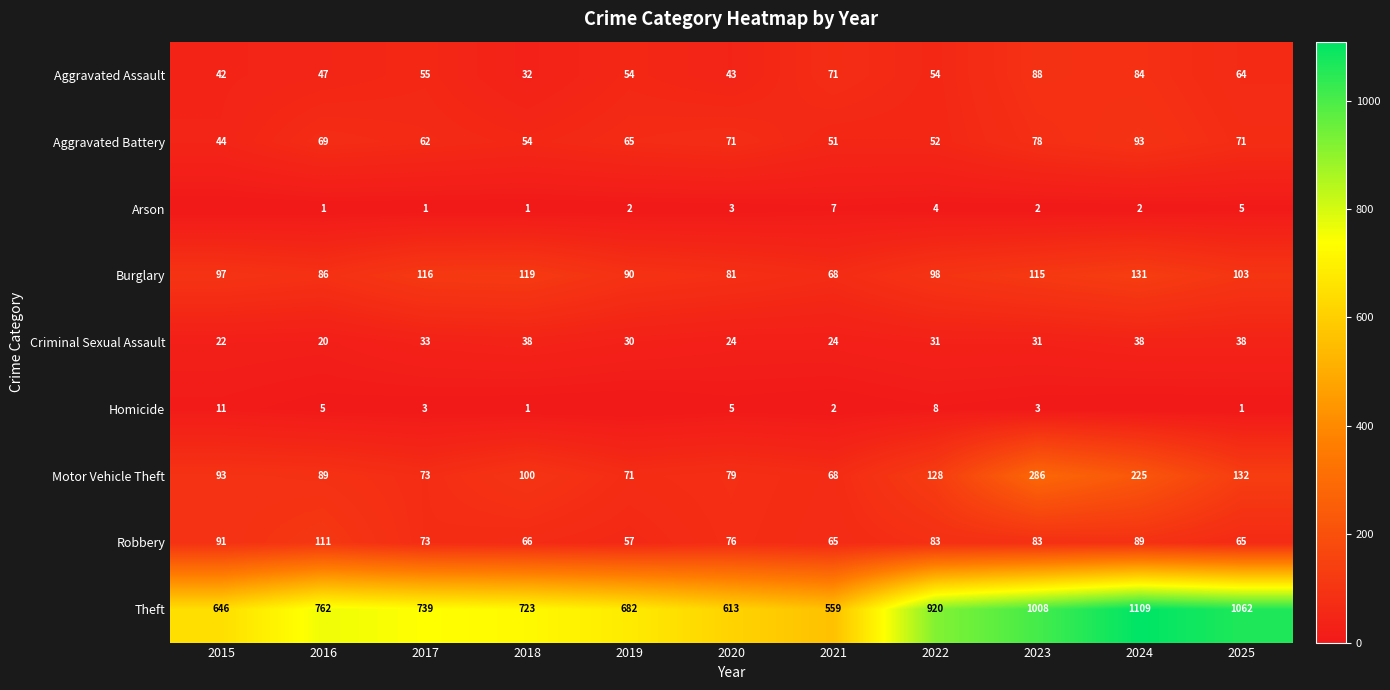

What is the difference between the second highest and second lowest values in the Aggravated Battery series?

27